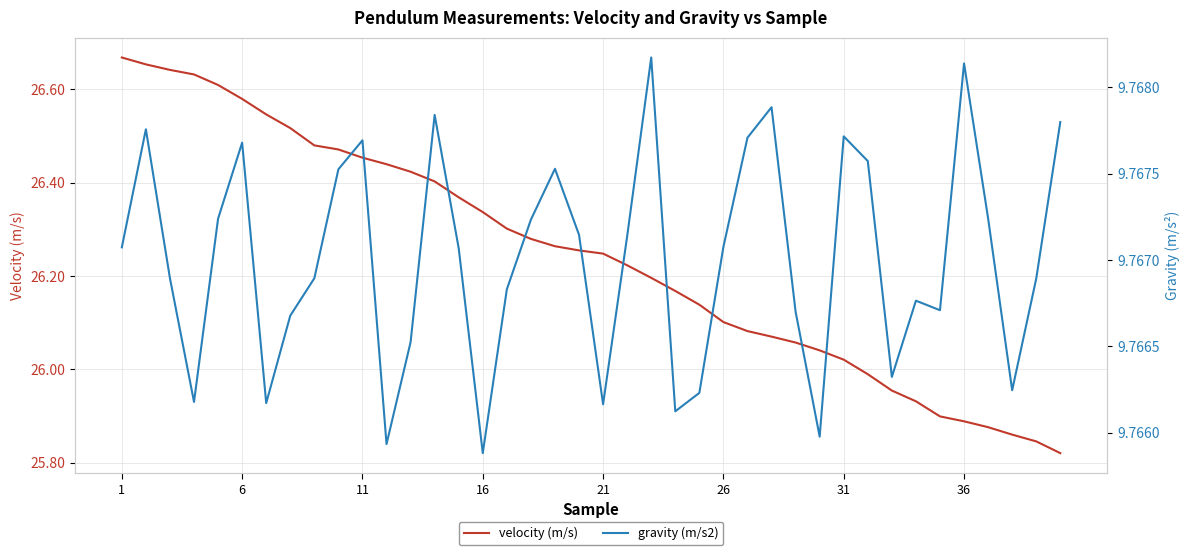

At 31, list the series in order from largest to smallest.

velocity (m/s), gravity (m/s2)